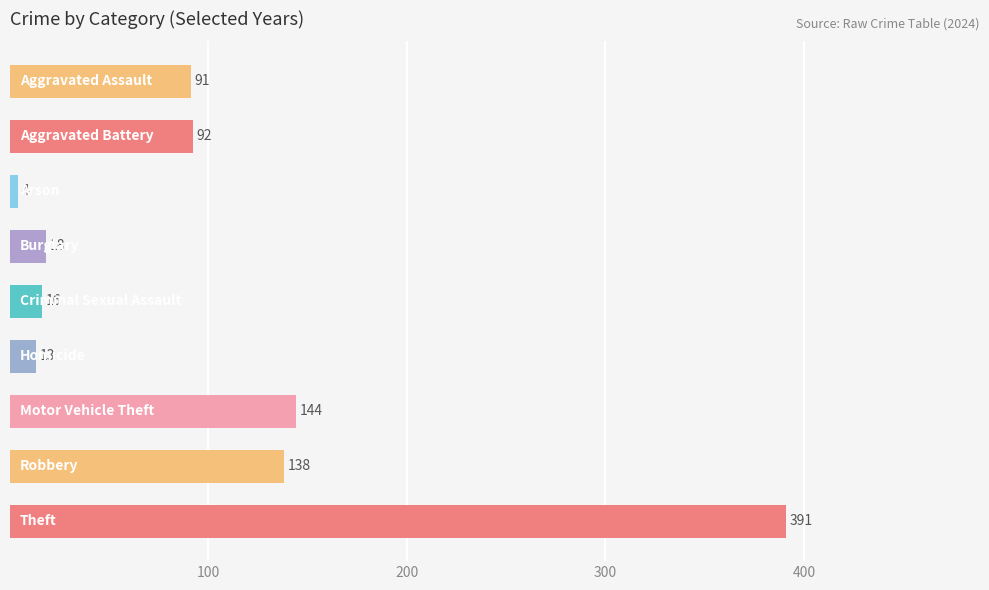

What is the value of the 7th bar from the top?

144